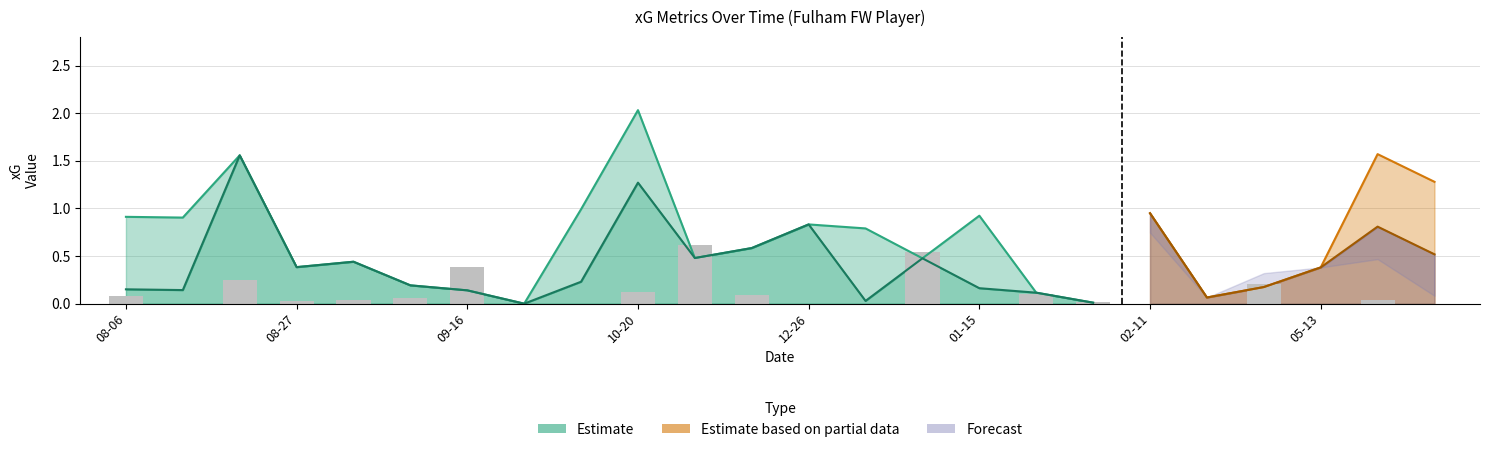

What is the sum of the values at 20 and 21?

0.2